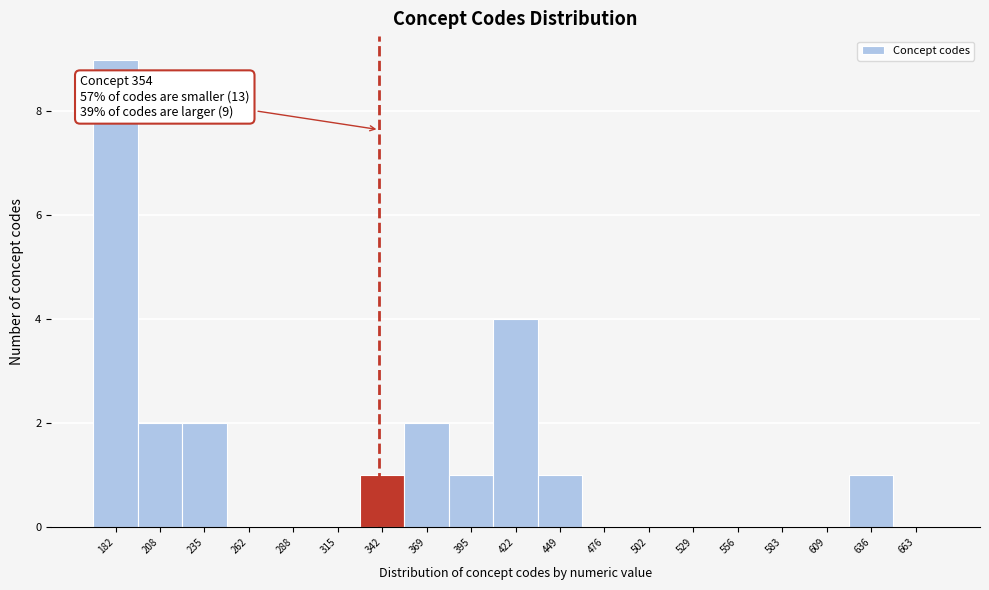

Reading left to right, list all the values displayed in this chart.

182=9	208=2	235=2	262=0	288=0	315=0	342=1	369=2	395=1	422=4	449=1	476=0	502=0	529=0	556=0	583=0	609=0	636=1	663=0